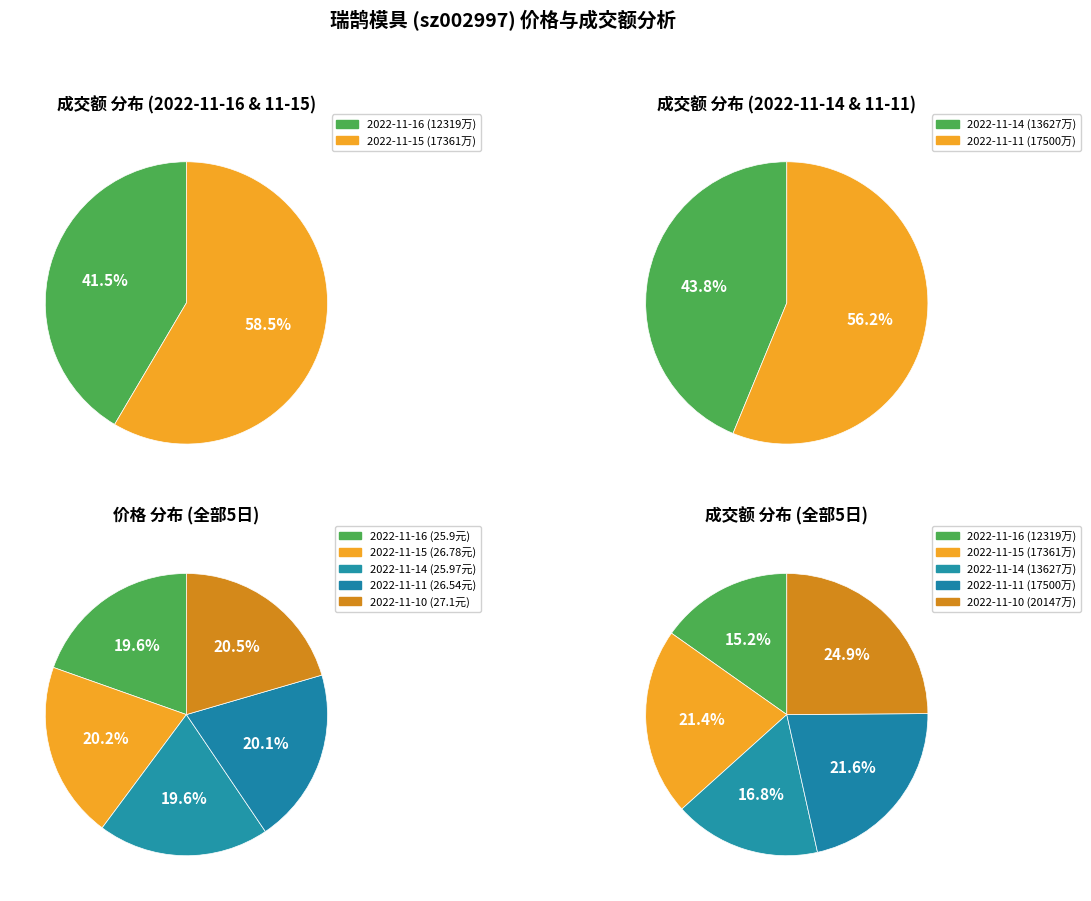

What percentage do 2022-11-11 and 2022-11-15 together represent?

43.1%